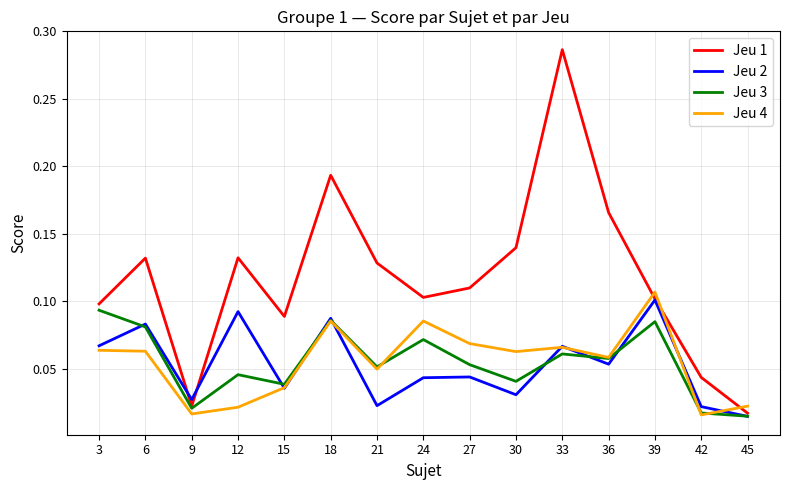

Does the chart display data point markers on the line(s)?

No